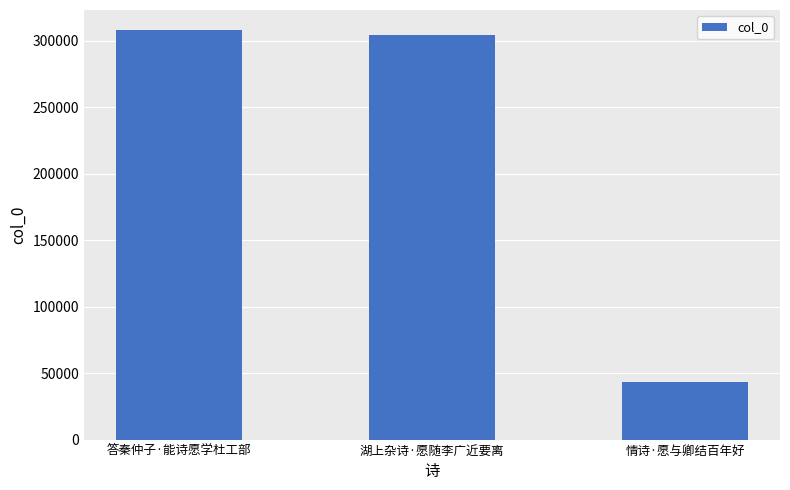

Is it true that the value at 湖上杂诗·愿随李广近要离 is 304130?

True